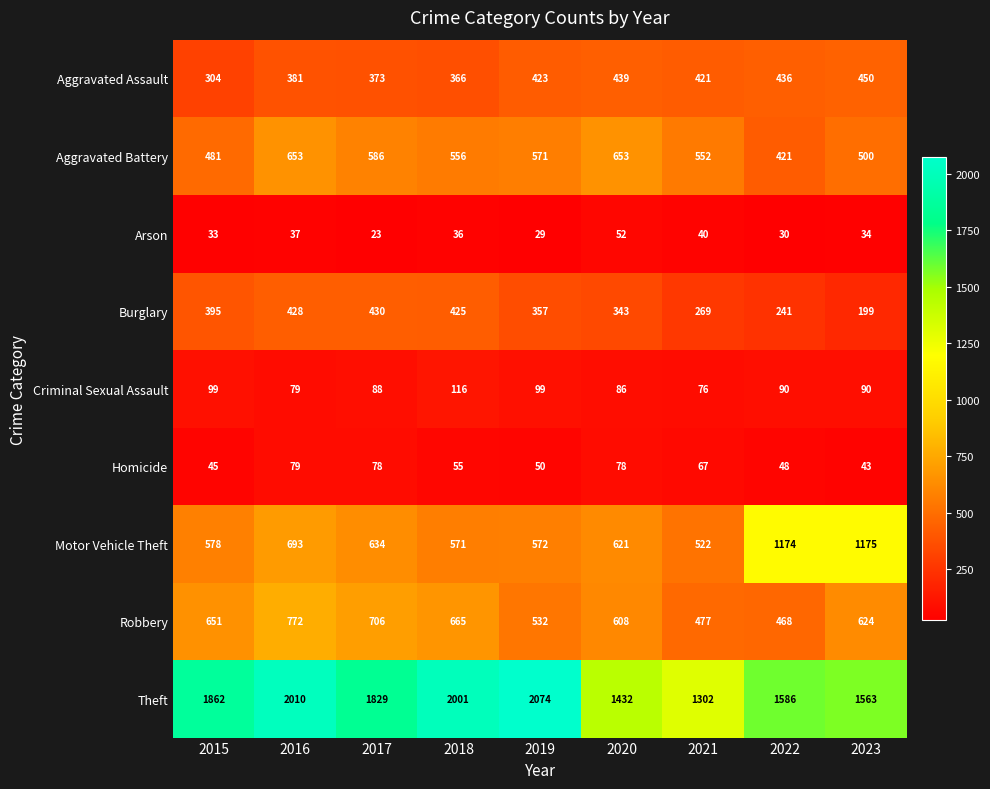

Where does the Robbery series first go above 624?

2015